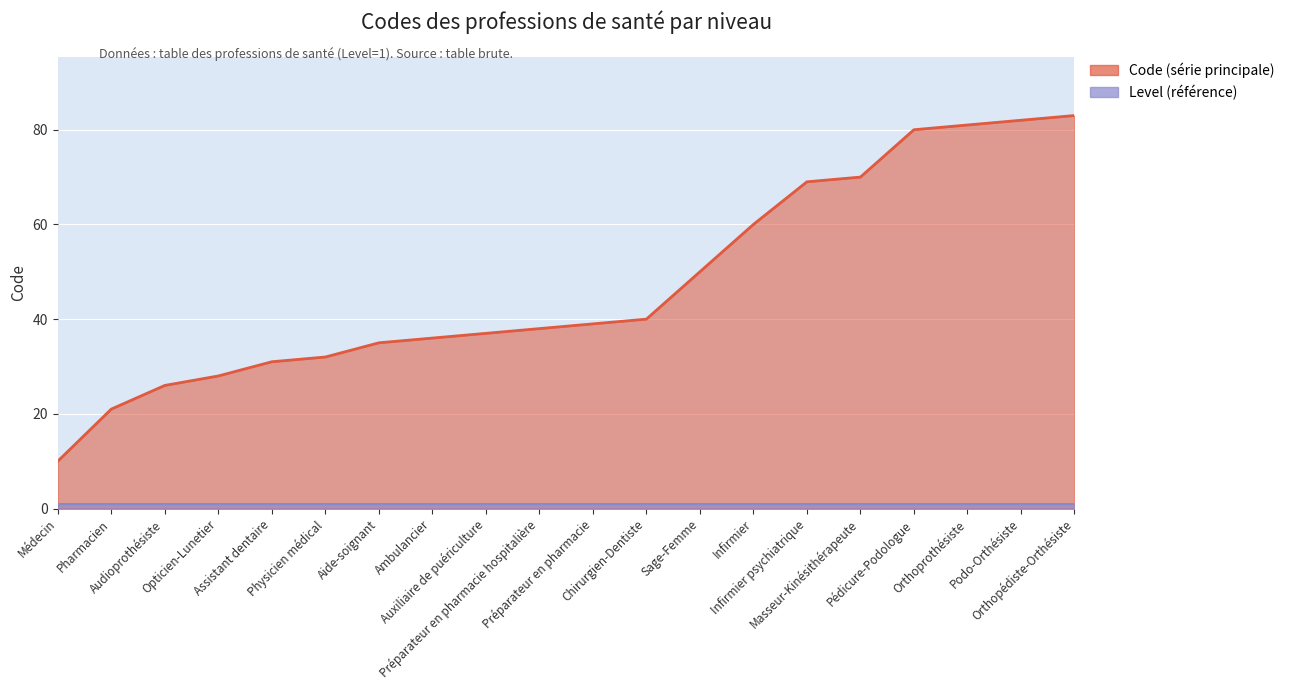

Reading right to left, extract all data points from this chart.

Orthopédiste-Orthésiste=83	Podo-Orthésiste=82	Orthoprothésiste=81	Pédicure-Podologue=80	Masseur-Kinésithérapeute=70	Infirmier psychiatrique=69	Infirmier=60	Sage-Femme=50	Chirurgien-Dentiste=40	Préparateur en pharmacie=39	Préparateur en pharmacie hospitalière=38	Auxiliaire de puériculture=37	Ambulancier=36	Aide-soignant=35	Physicien médical=32	Assistant dentaire=31	Opticien-Lunetier=28	Audioprothésiste=26	Pharmacien=21	Médecin=10